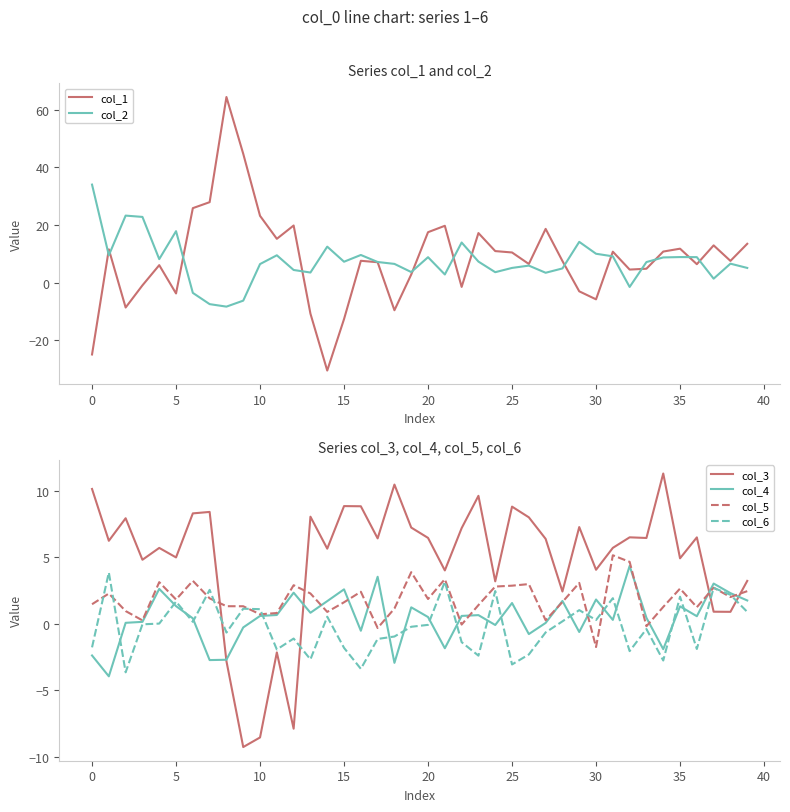

What is the average value of the col_5 series?

1.8